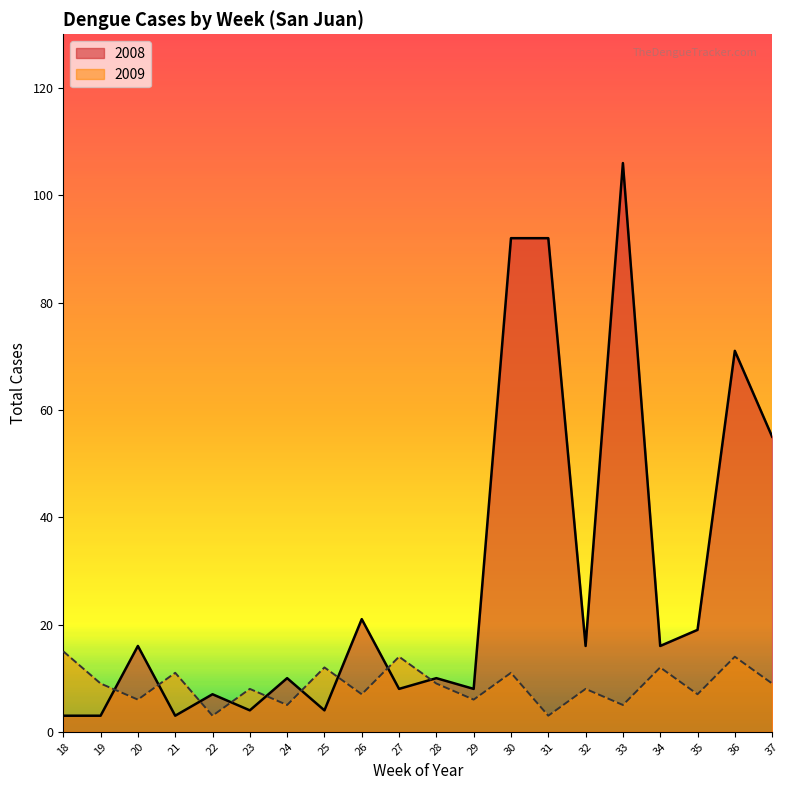

What is the value of the total_cases_2009 point at the 5th from the left?

3